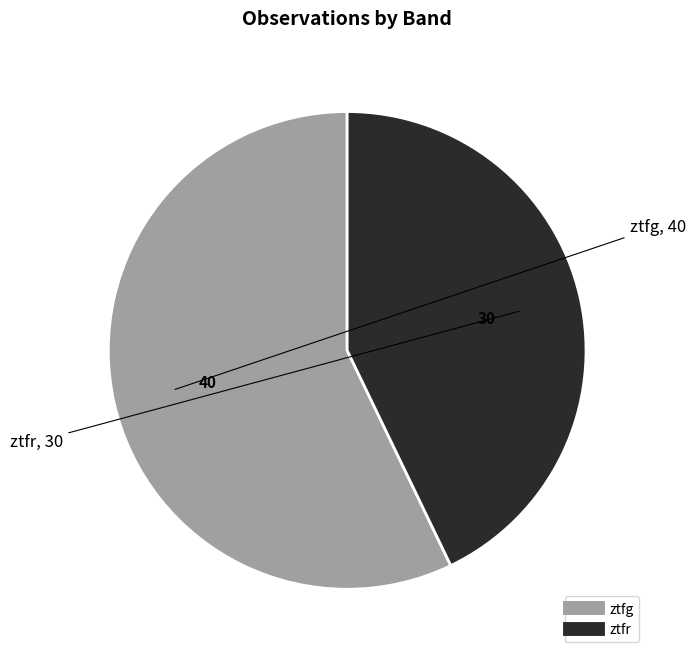

Which slice represents more than half of the pie?

ztfg